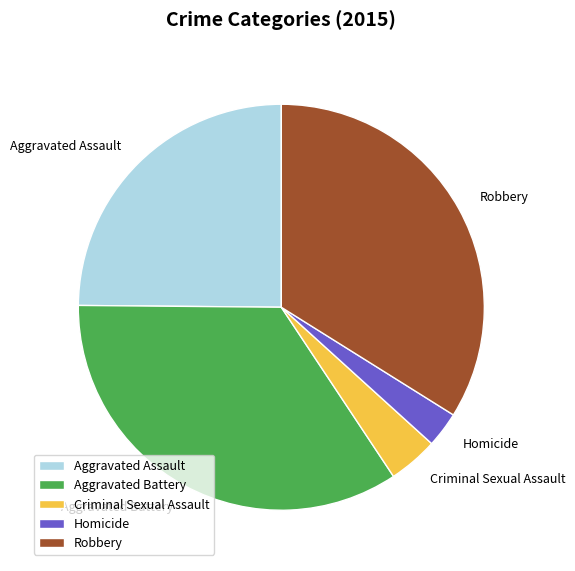

Which slice is the largest?

Aggravated Battery